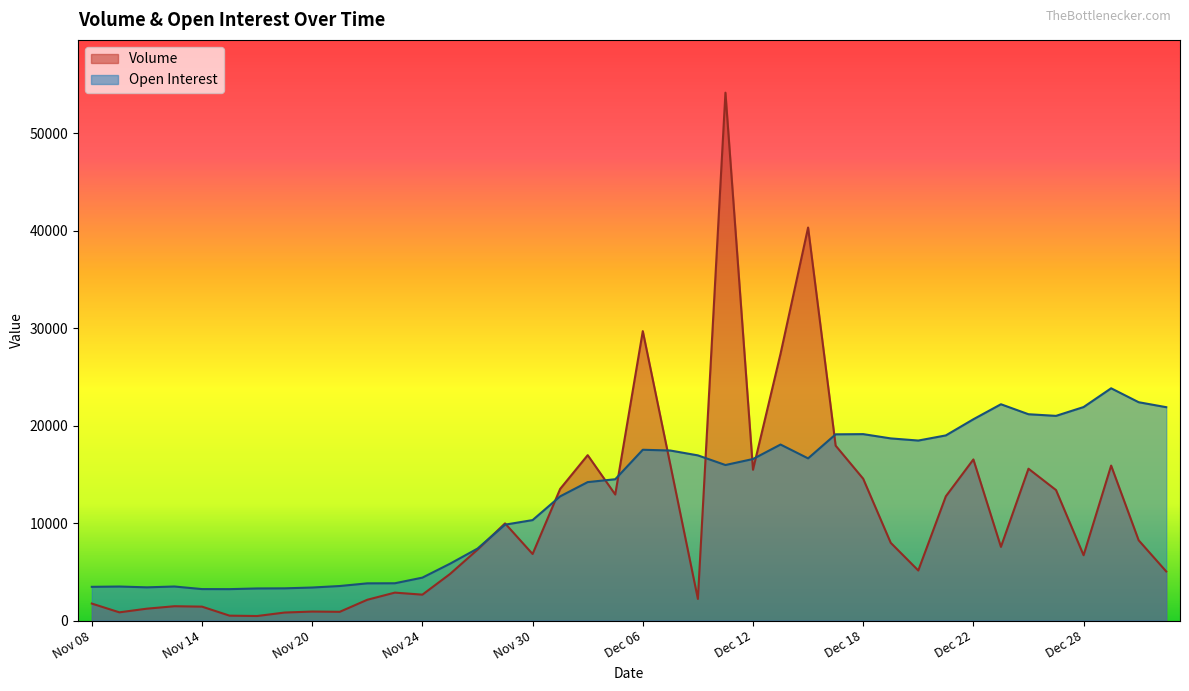

Does the chart display data point markers on the line(s)?

No